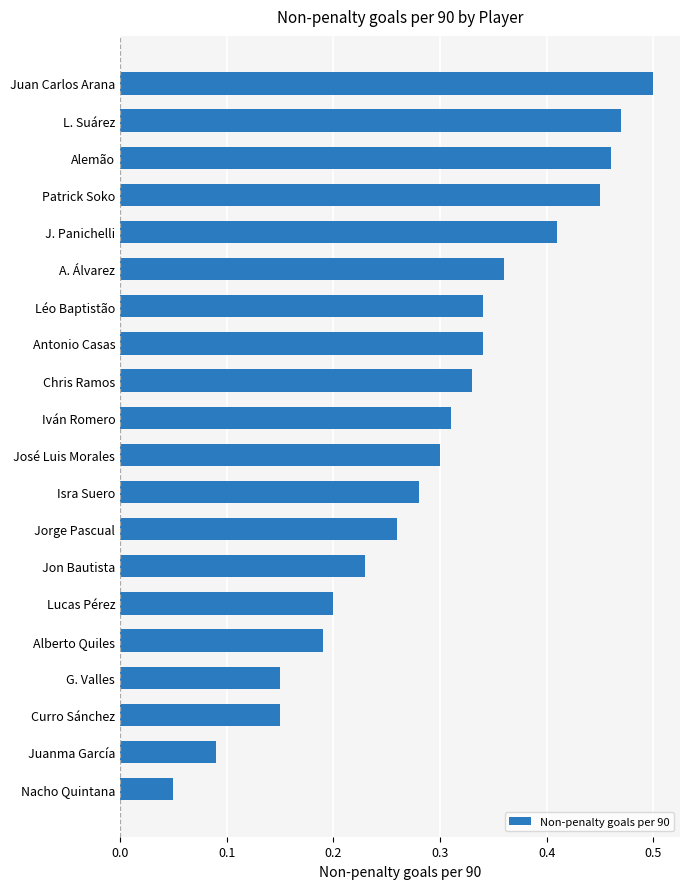

What is the sum of the values at Curro Sánchez and Juan Carlos Arana?

0.7